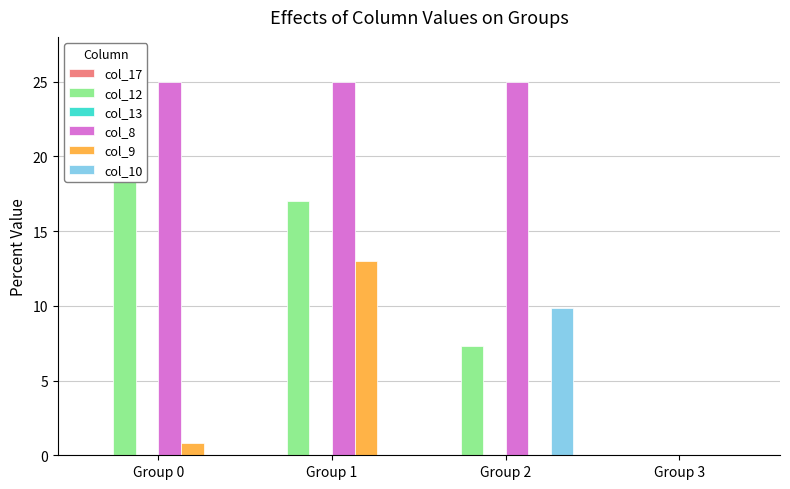

List the labels in order of col_13 value, largest first.

Group 0, Group 1, Group 2, Group 3